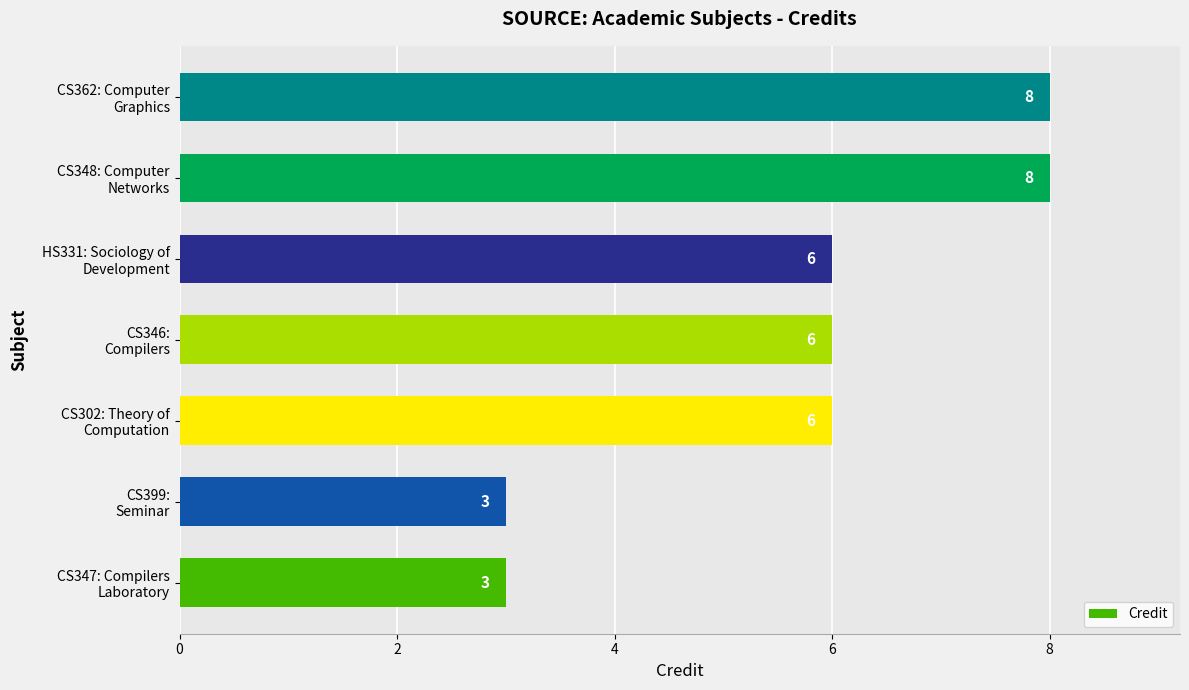

What is the average value?

6